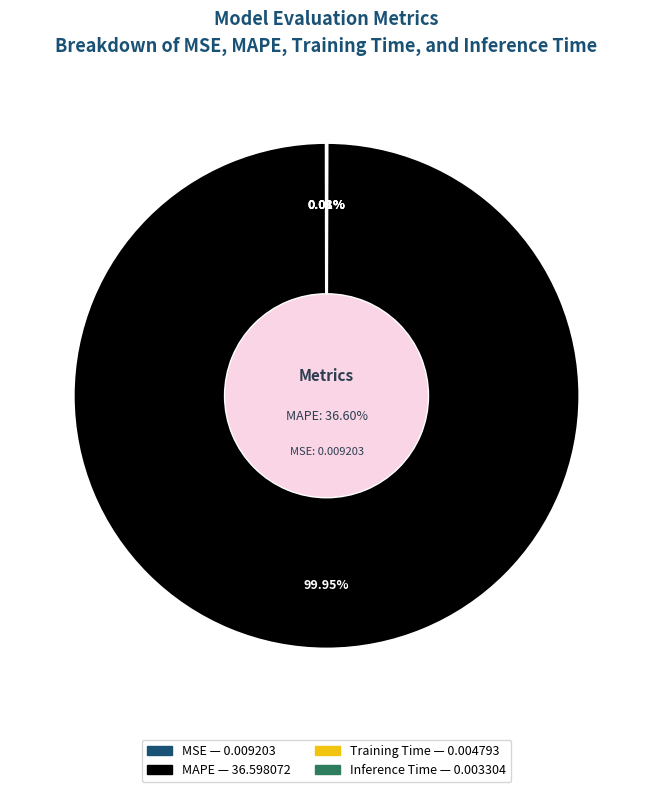

Count the number of slices in the pie.

4